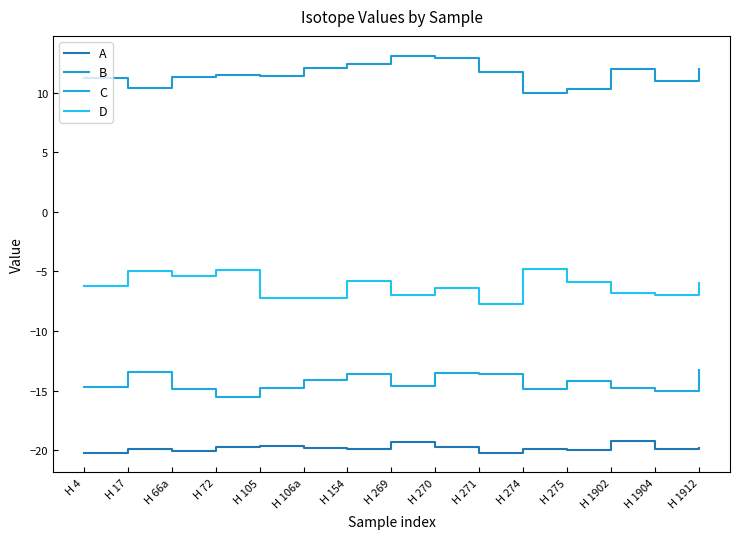

At which label does D first exceed -6?

H 17